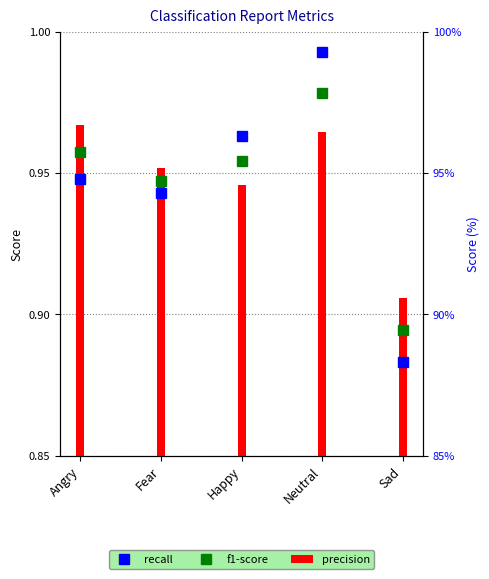

What is the label of the 5th bar from the left?

Sad